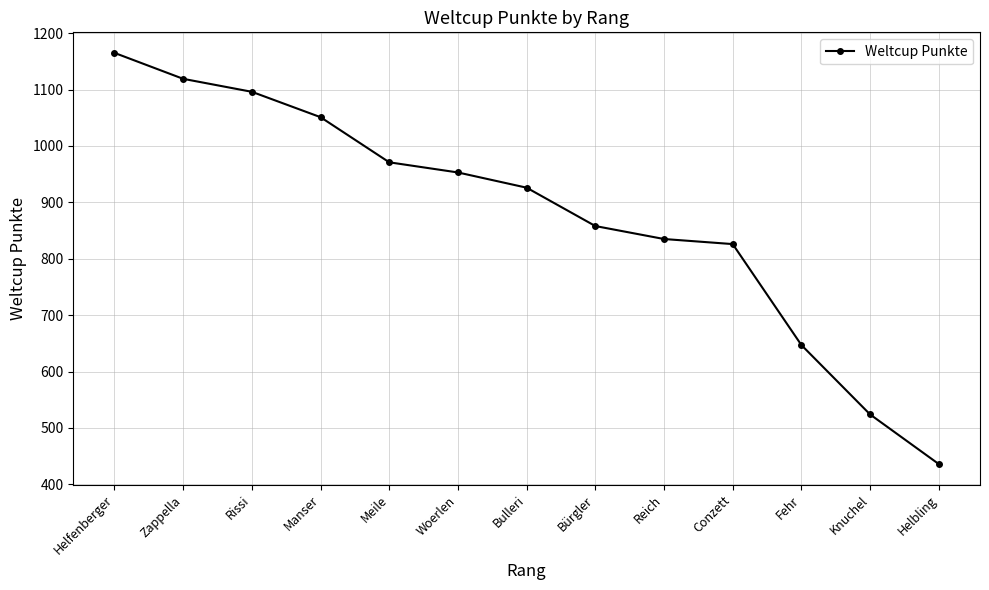

Which has a higher value, Bürgler or Knuchel?

Bürgler